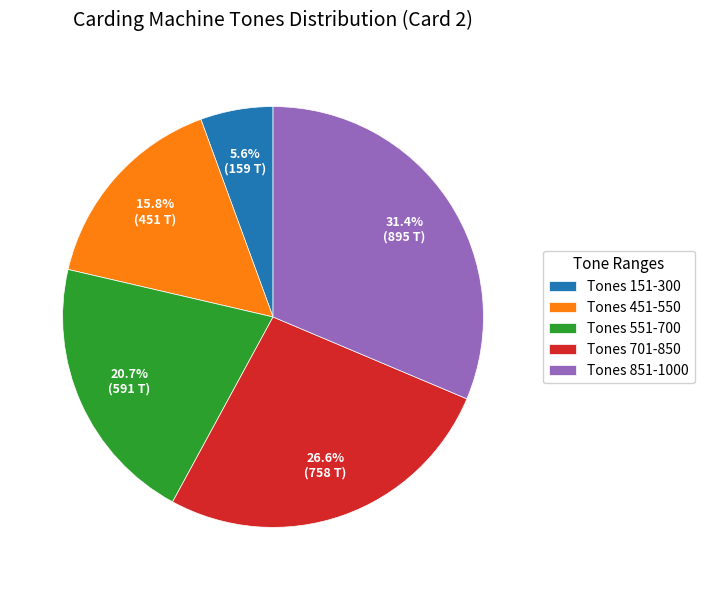

Which has a higher value, Tones 151-300 or Tones 851-1000?

Tones 851-1000